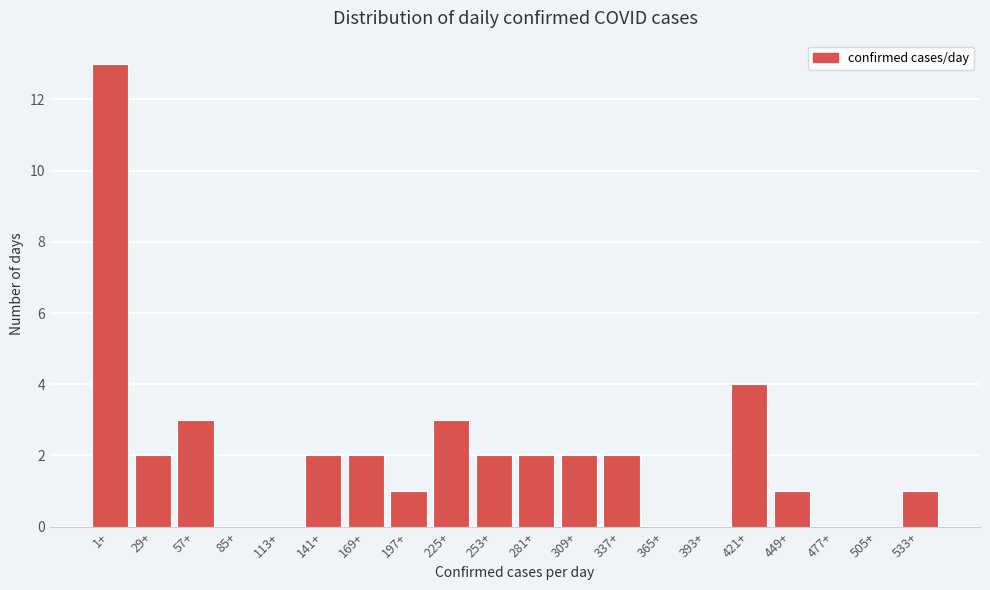

Reading right to left, extract all data points from this chart.

533+=1	505+=0	477+=0	449+=1	421+=4	393+=0	365+=0	337+=2	309+=2	281+=2	253+=2	225+=3	197+=1	169+=2	141+=2	113+=0	85+=0	57+=3	29+=2	1+=13